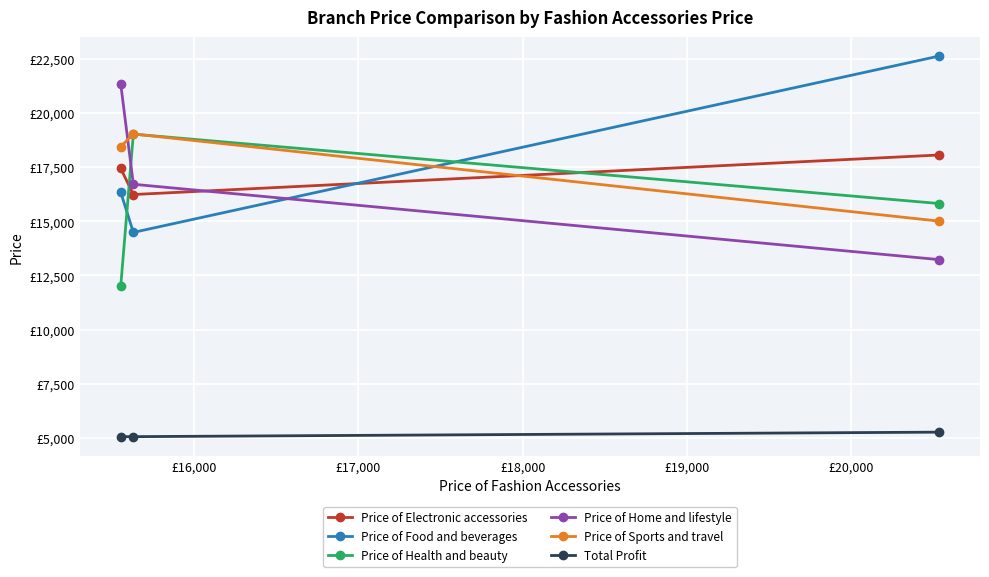

What are all the series names shown in the legend?

Price of Electronic accessories, Price of Food and beverages, Price of Health and beauty, Price of Home and lifestyle, Price of Sports and travel, Total Profit